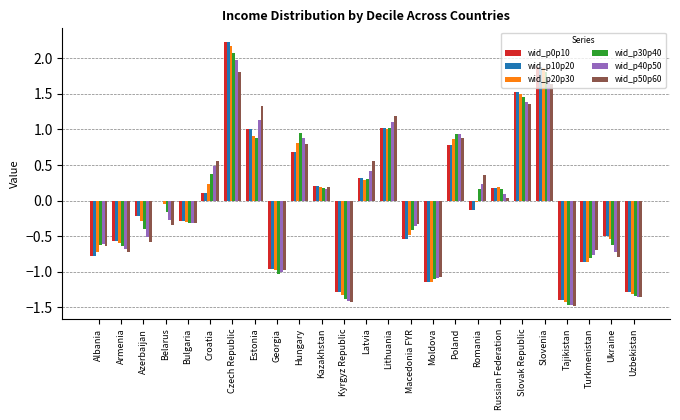

True or false: wid_p30p40 has a value of 1.8 at Slovenia.

True